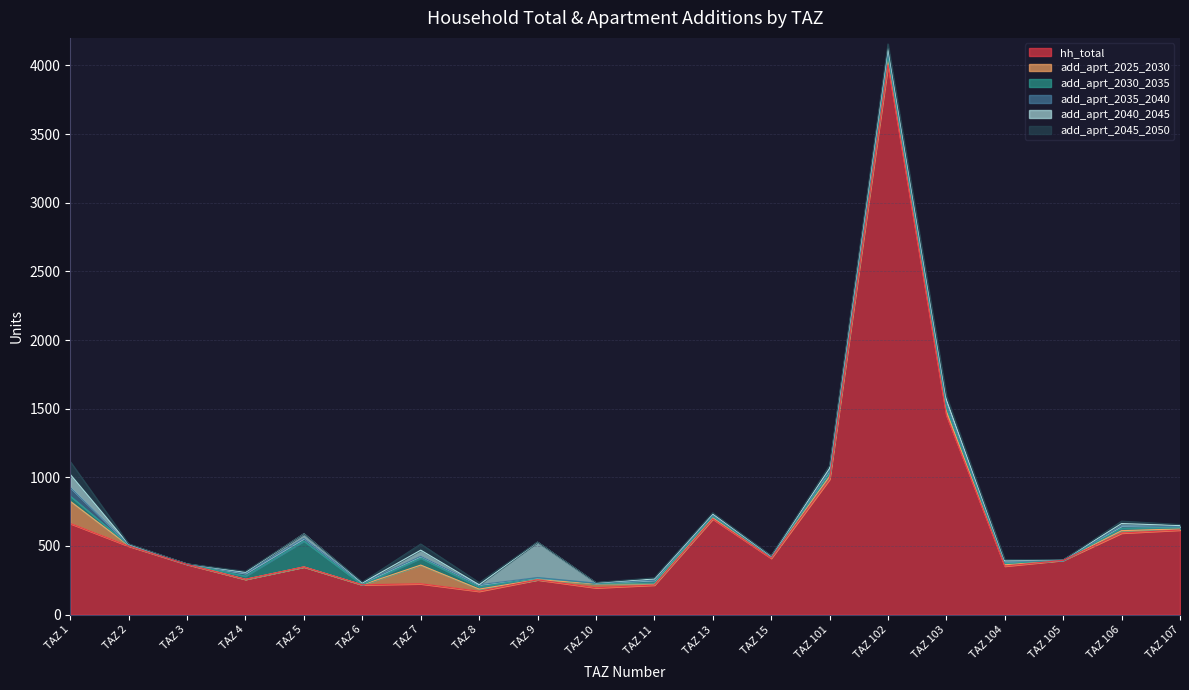

What is the difference between the second highest and second lowest values in the add_aprt_2030_2035 series?

50.4